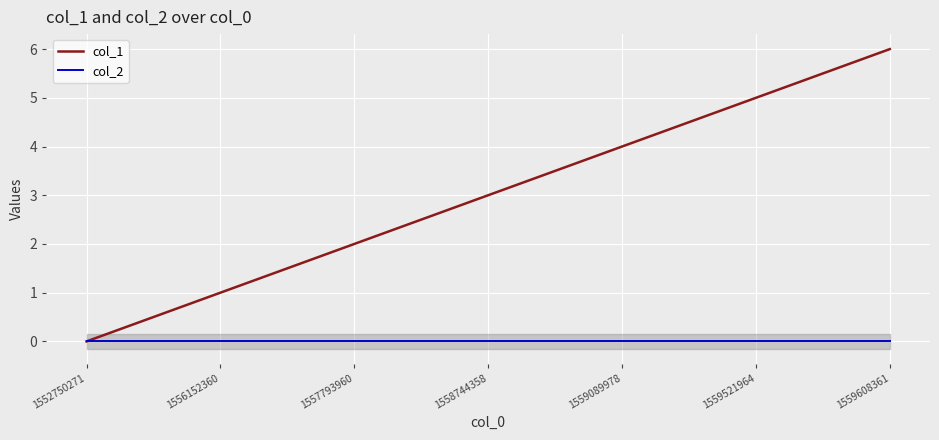

What are all the series names shown in the legend?

col_1, col_2